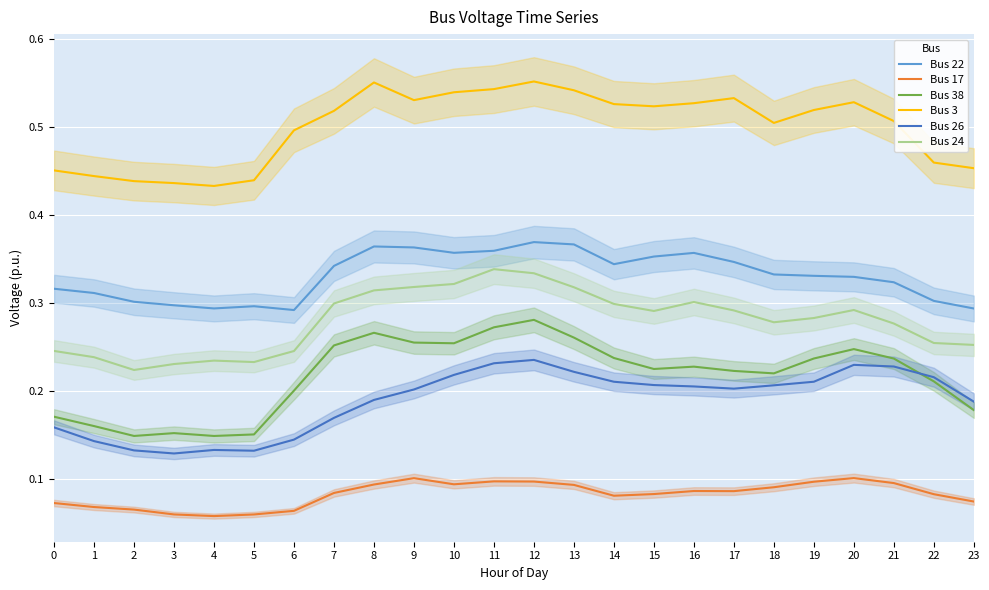

At which category does Bus 3 reach its first local valley?

4